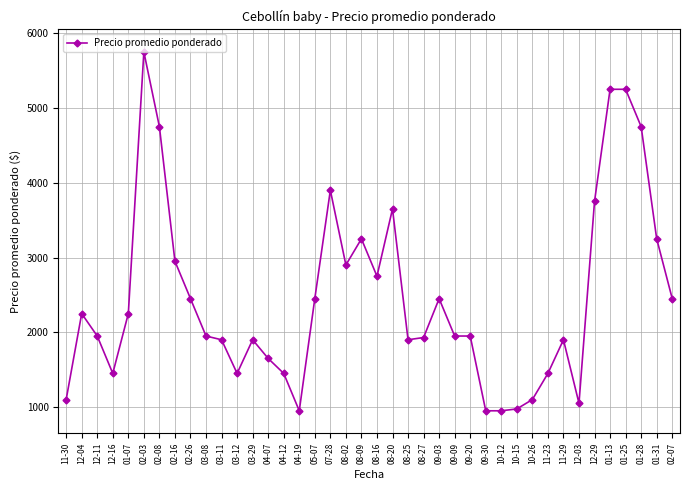

Where is the first local minimum?

12-16